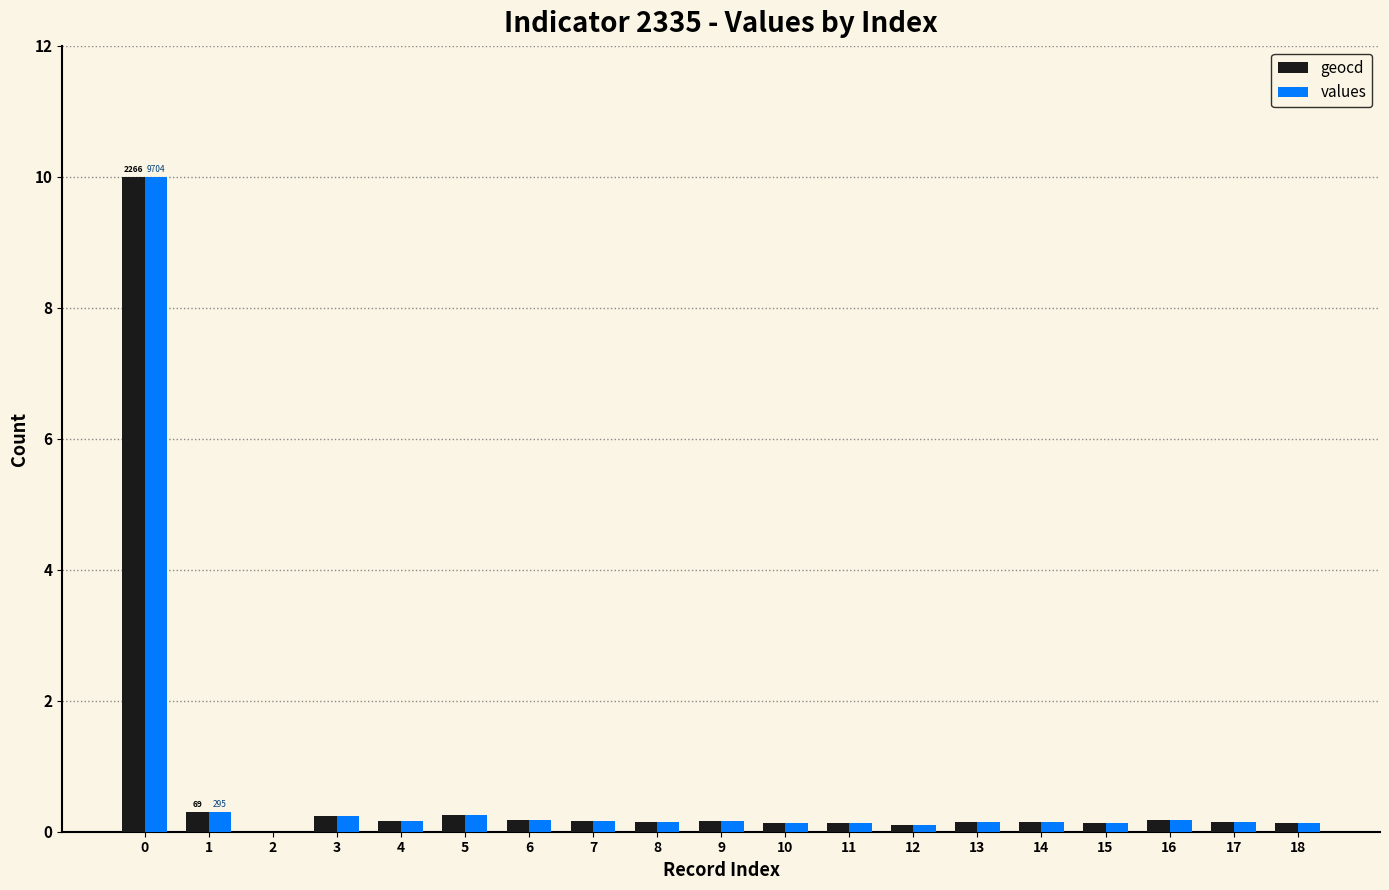

Count the number of categories in the chart.

19